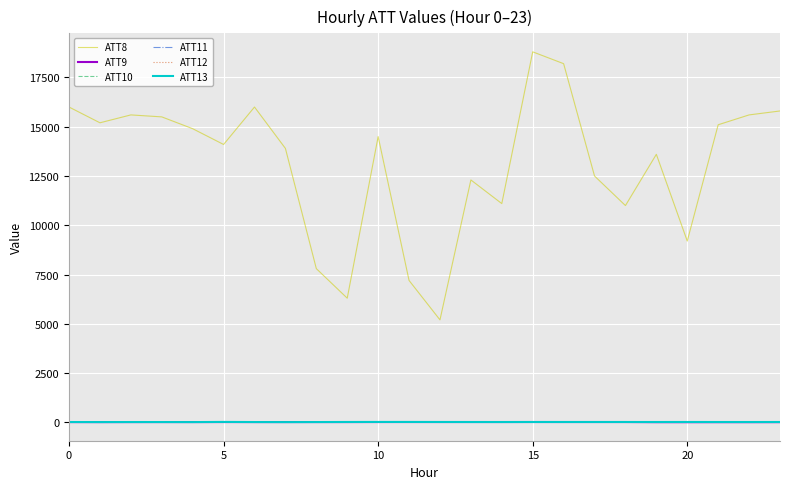

Which series ends up on top after the final intersection of ATT11 and ATT10?

ATT10